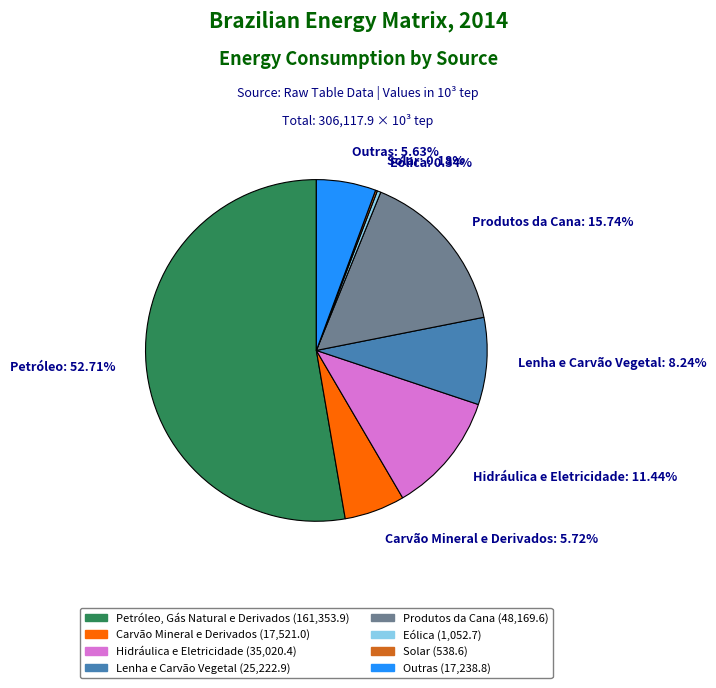

Which category has the biggest portion of the pie?

Petróleo: 52.71%